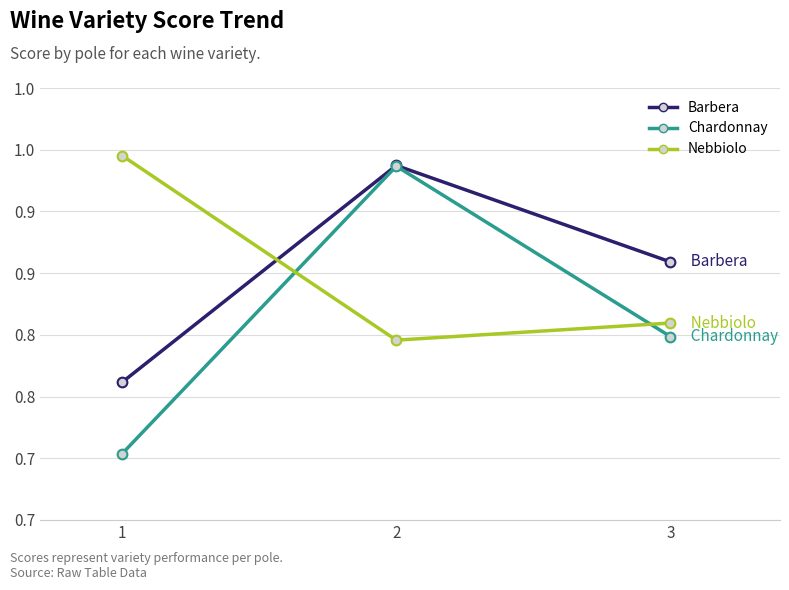

What is the average value of the Nebbiolo series?

0.9